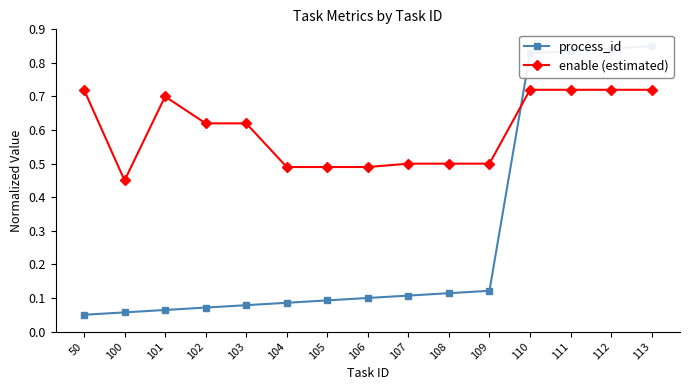

Between 105 and 109, which is larger?

109